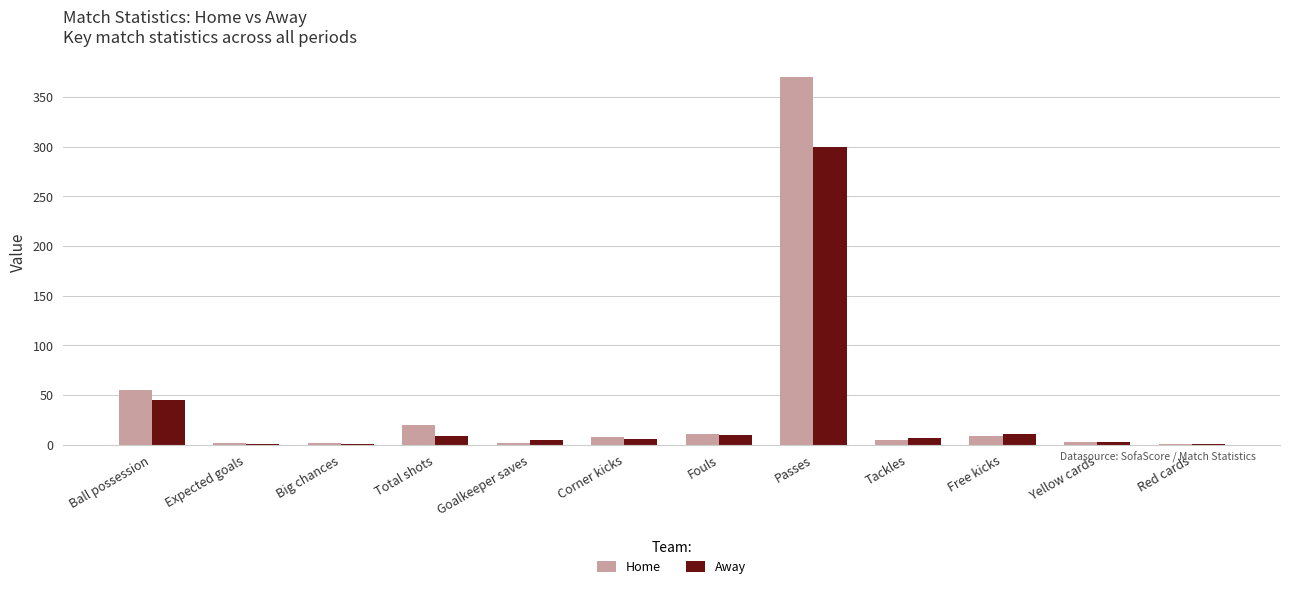

Which series has the largest total across all categories?

Home